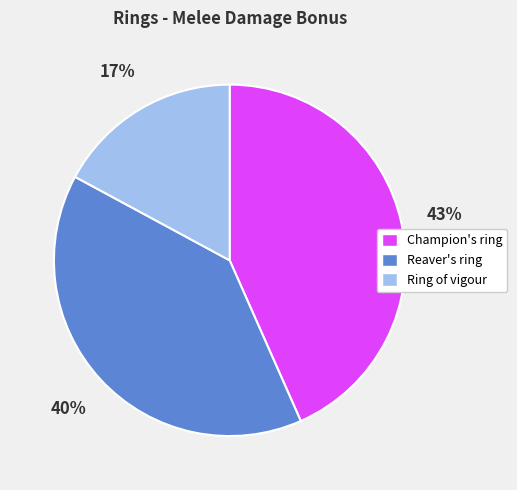

Do Ring of vigour and Reaver's ring together represent more than half of the pie?

Yes